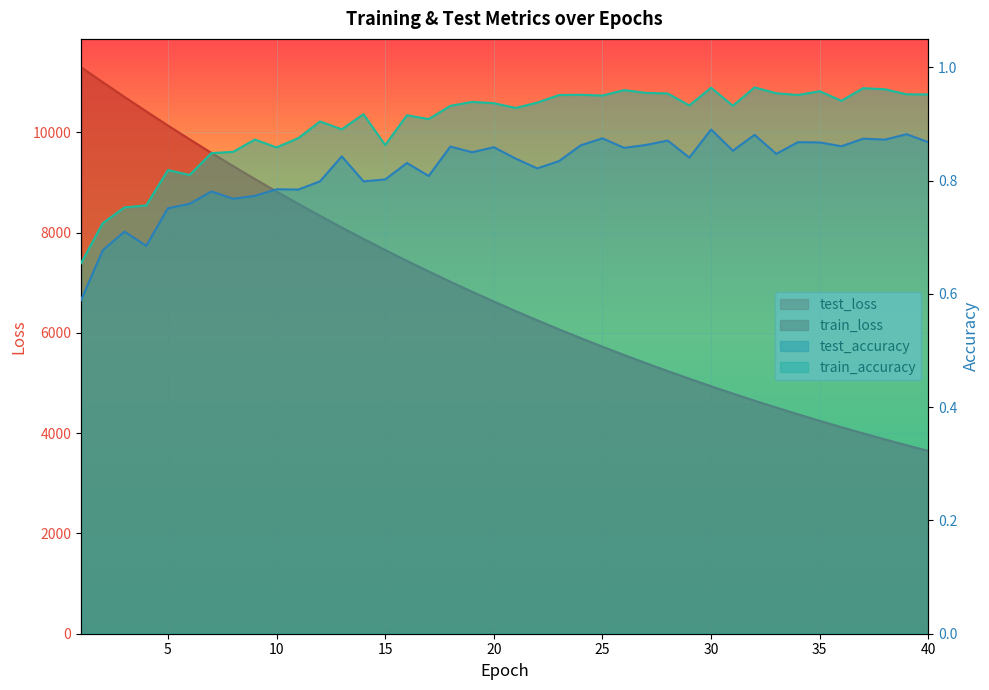

At which label does test_loss first exceed 6625?

1